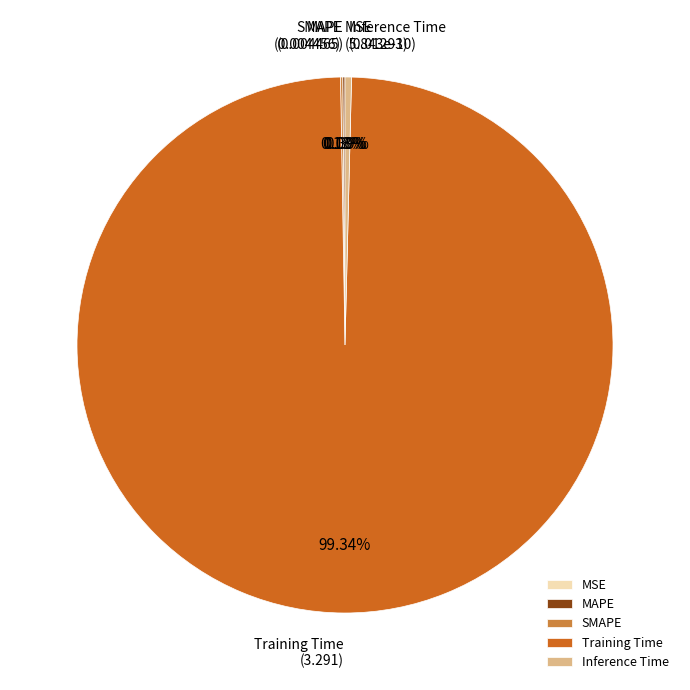

True or false: SMAPE accounts for 7% of the total.

False